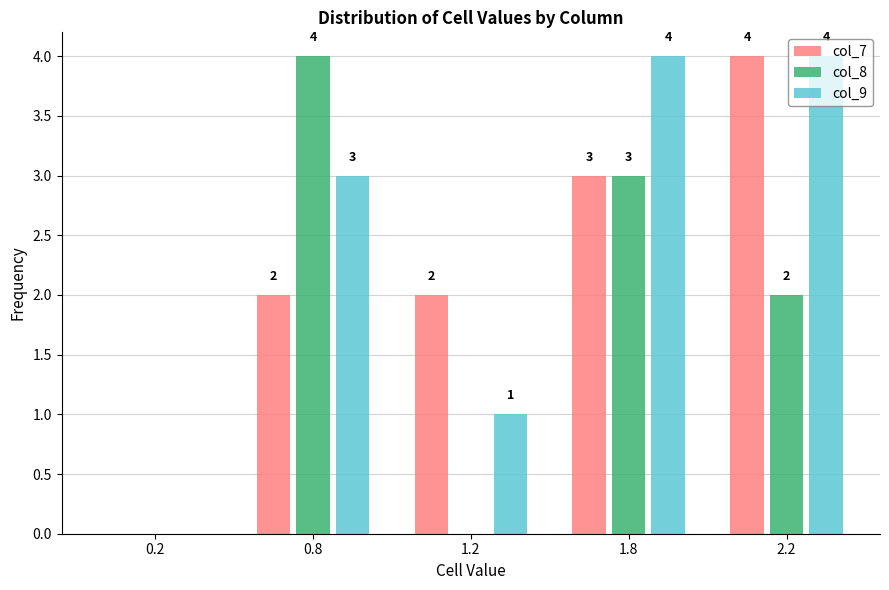

Reading right to left, list all the values displayed in this chart.

col_7: 2.2=4	1.8=3	1.2=2	0.8=2	0.2=0
col_8: 2.2=2	1.8=3	1.2=0	0.8=4	0.2=0
col_9: 2.2=4	1.8=4	1.2=1	0.8=3	0.2=0